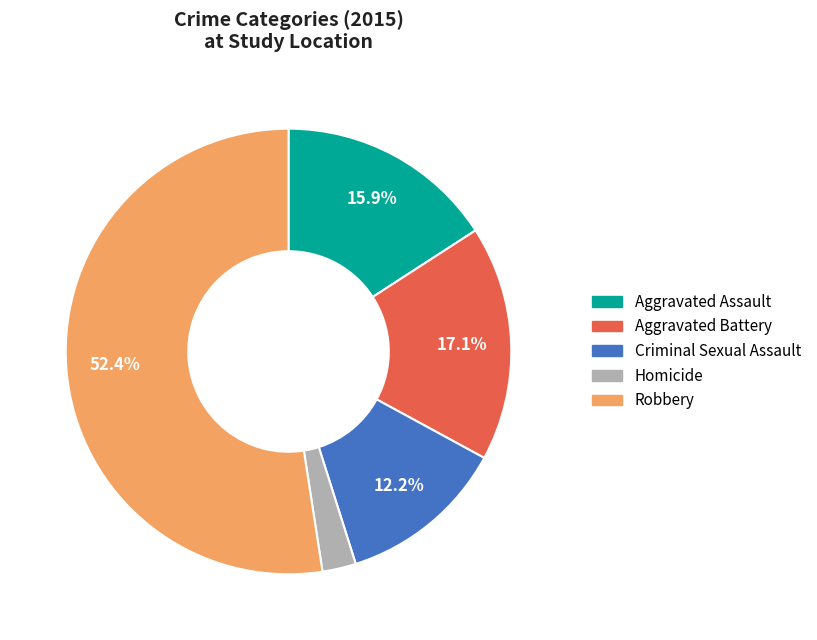

Which category has the smallest portion of the pie?

Homicide